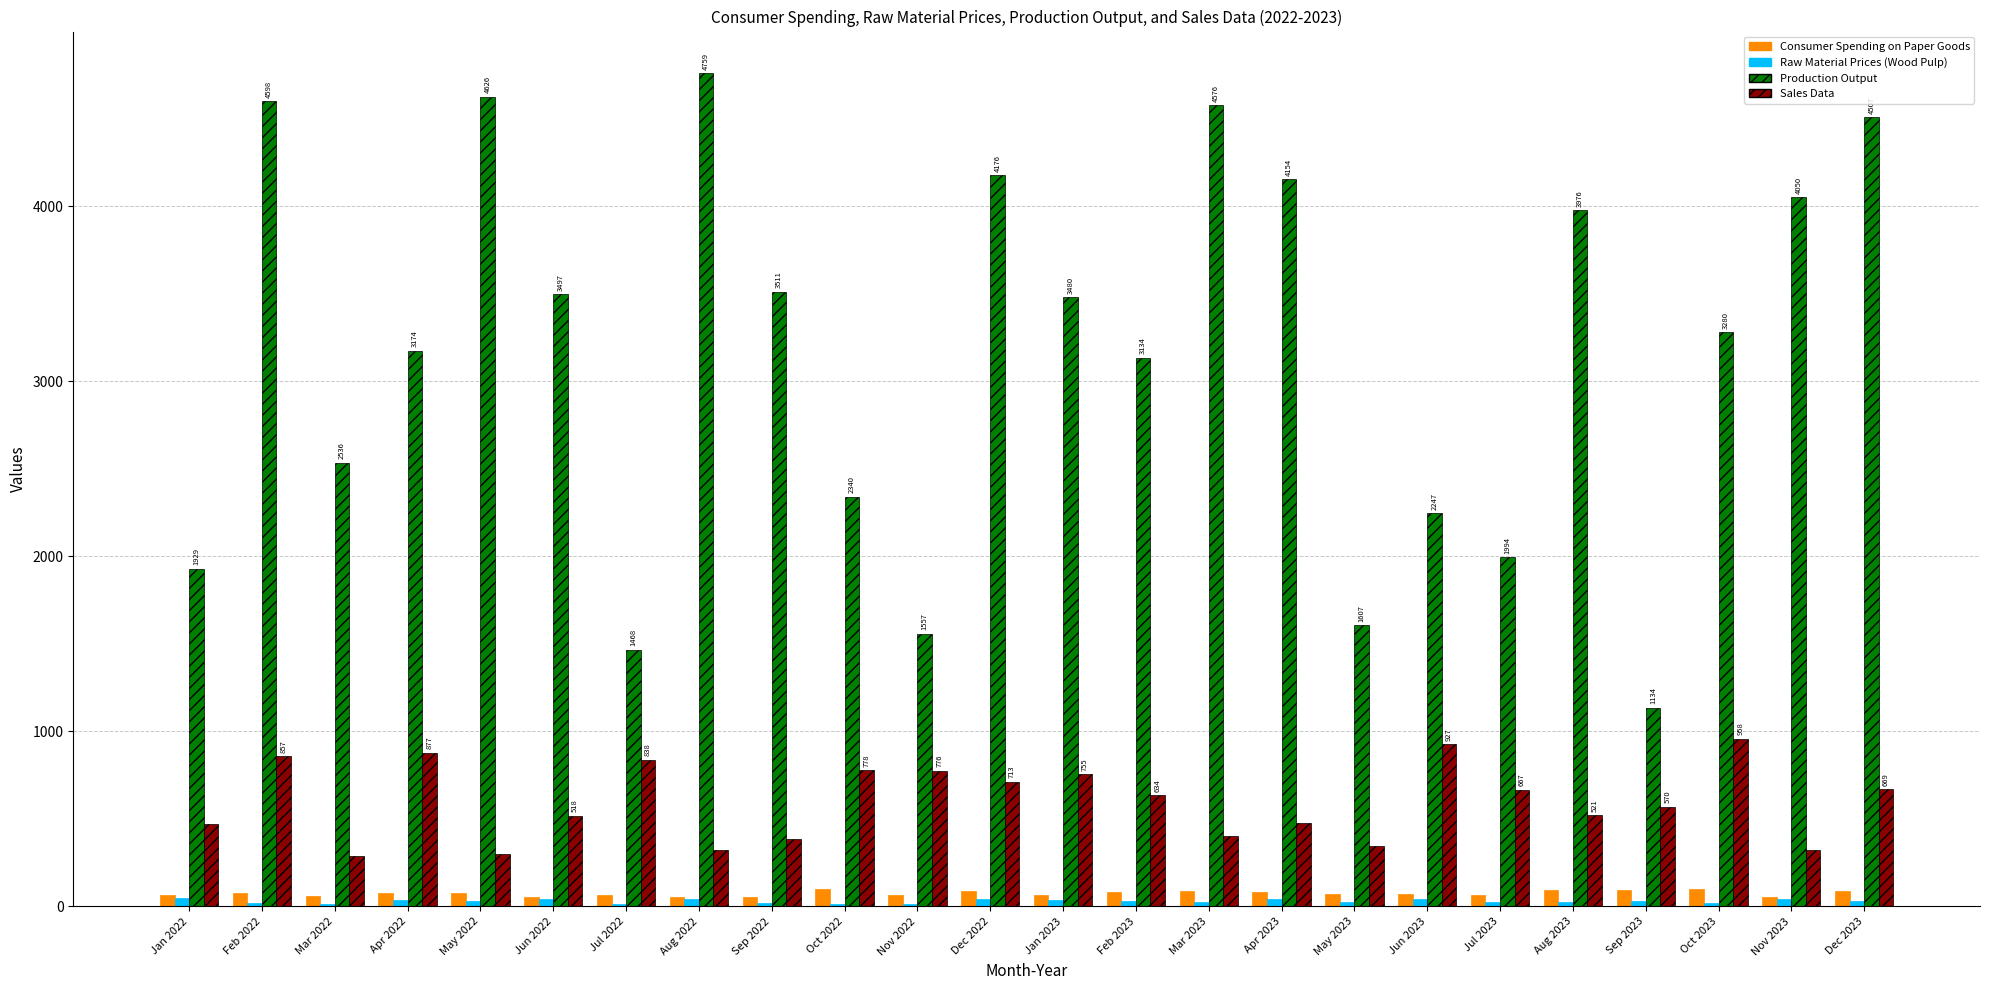

Which series has the largest total across all categories?

Production Output